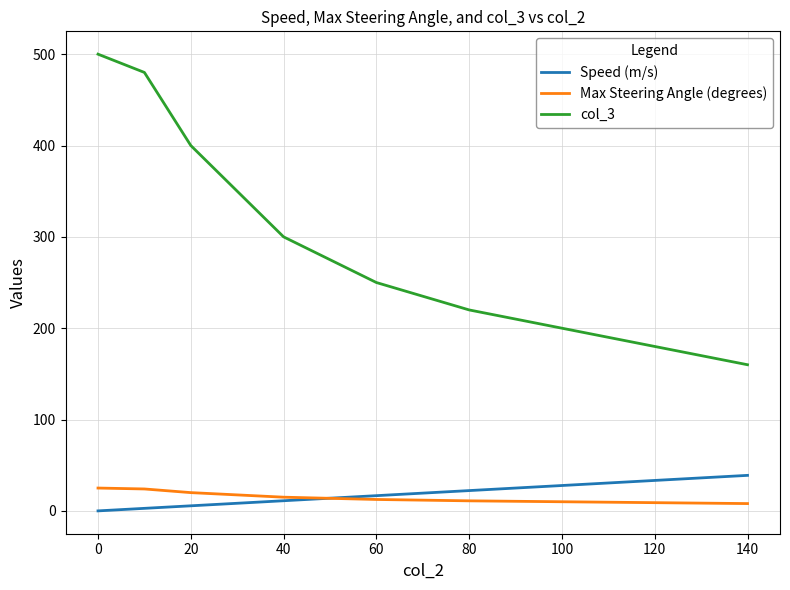

How many times do Speed (m/s) and Max Steering Angle (degrees) cross each other?

1